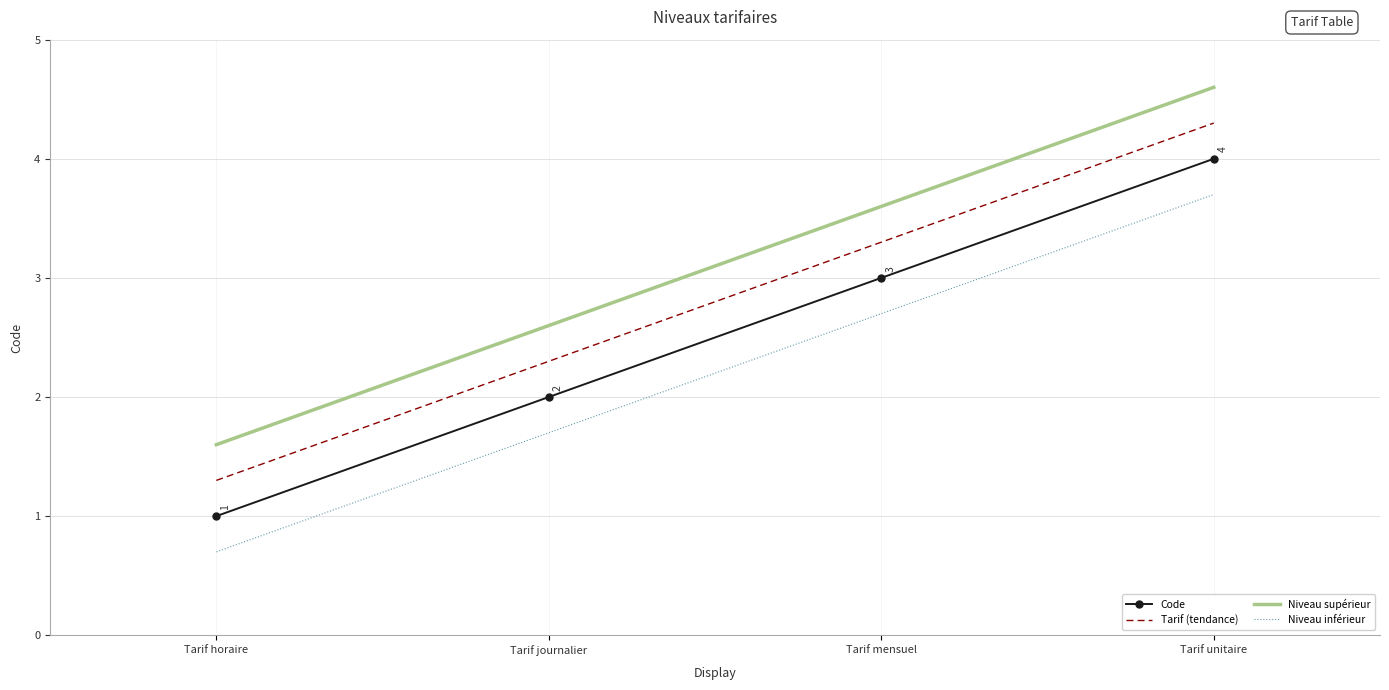

True or false: Tarif (tendance) has more than 0 interior local peaks.

False